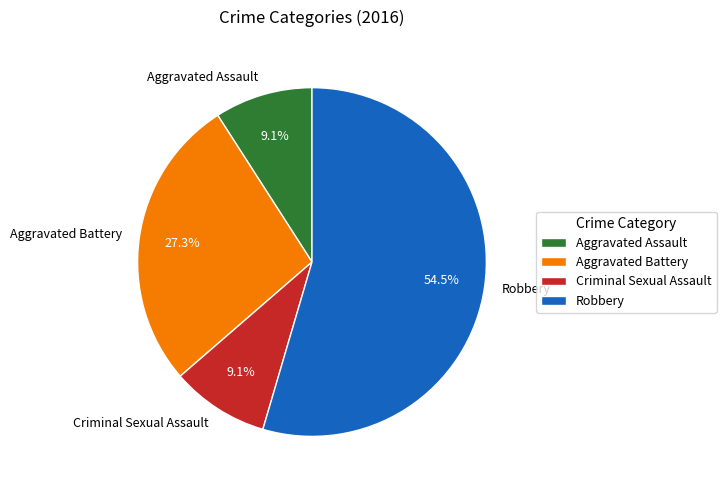

To the nearest percent, what percentage of the pie is Aggravated Assault?

9%